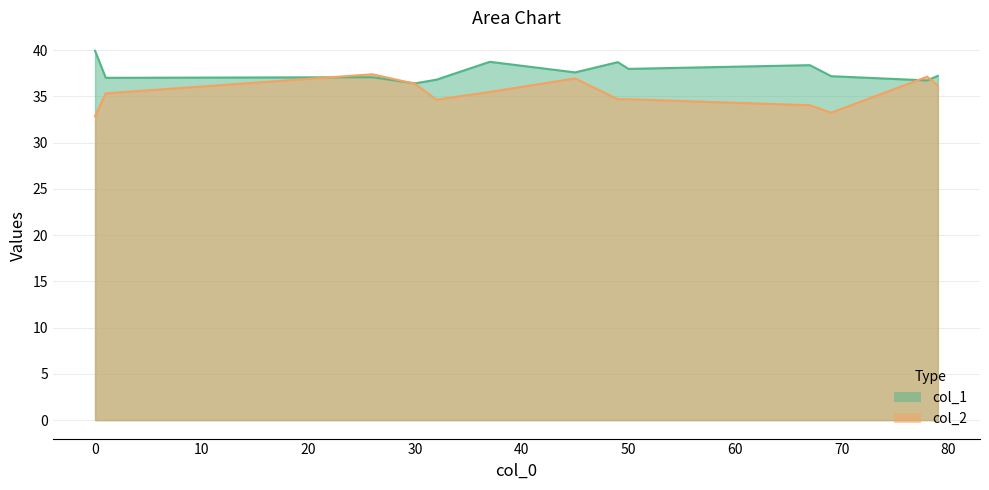

True or false: col_2 has a value of 53.0 at 49.

False